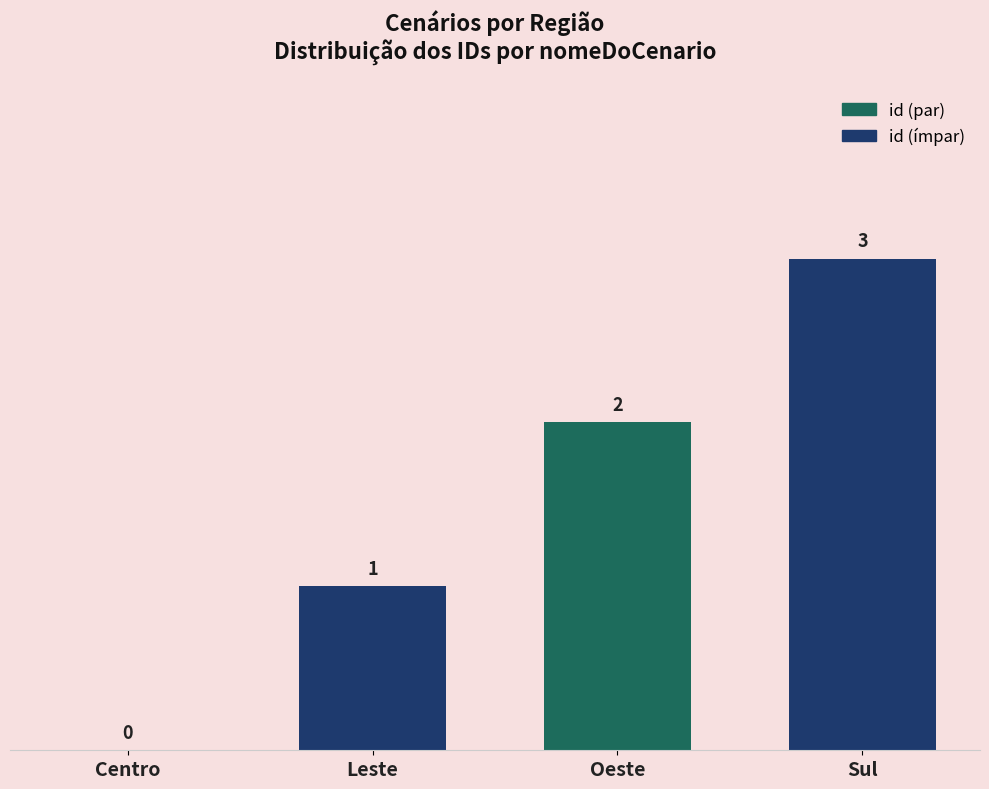

What is the sum of all values?

6